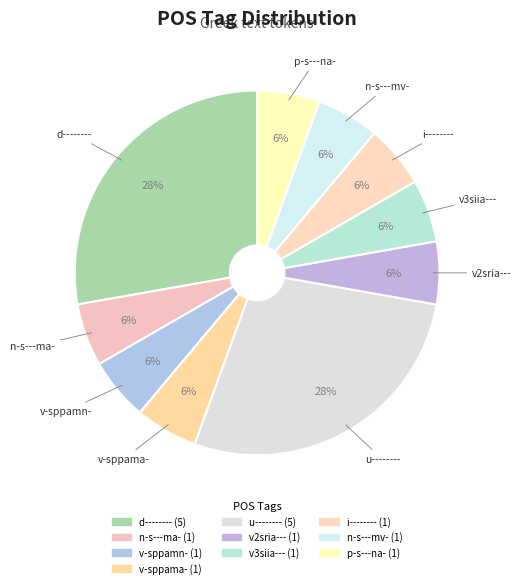

What is the change in value from d-------- to v-sppamn-?

-4